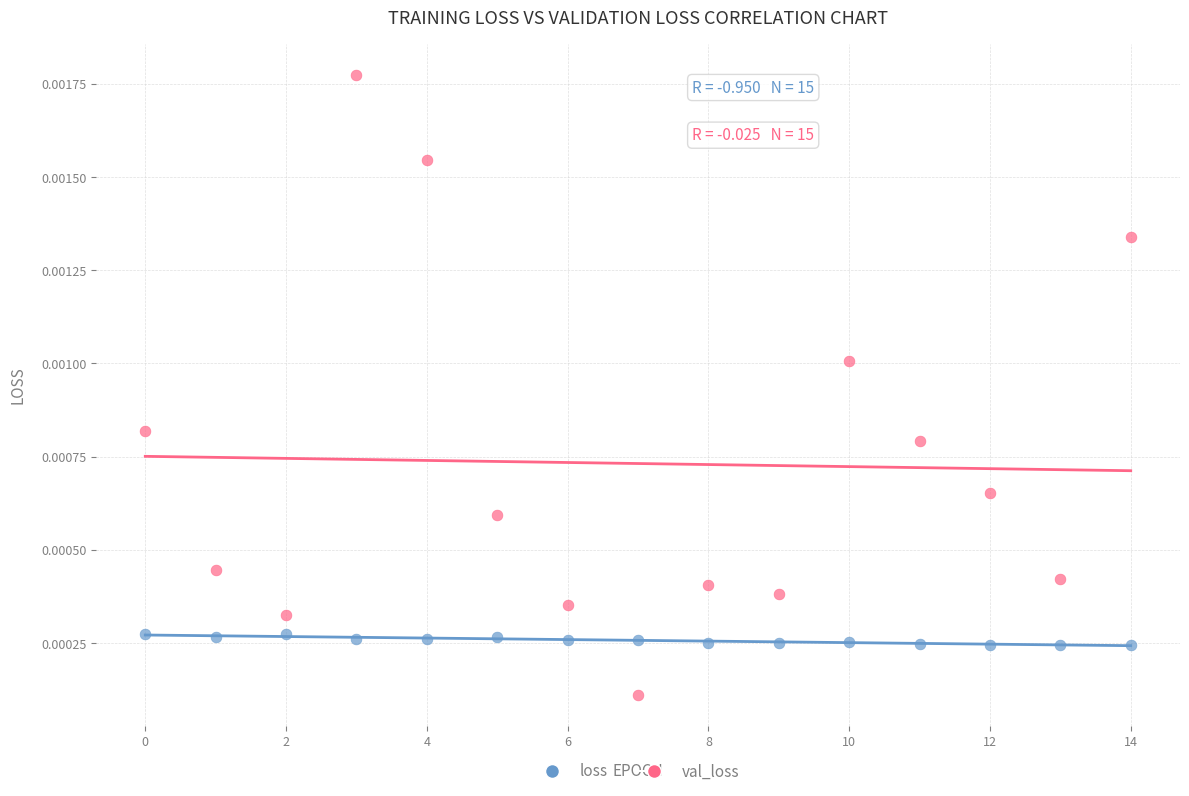

What are all the series names shown in the legend?

loss, val_loss